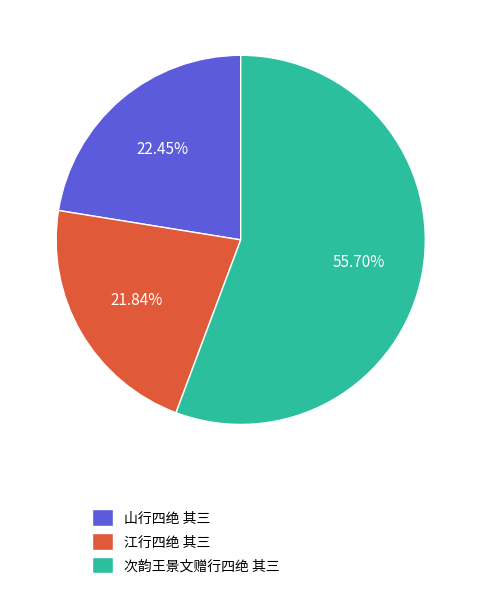

Between 次韵王景文赠行四绝 其三 and 江行四绝 其三, which is larger?

次韵王景文赠行四绝 其三